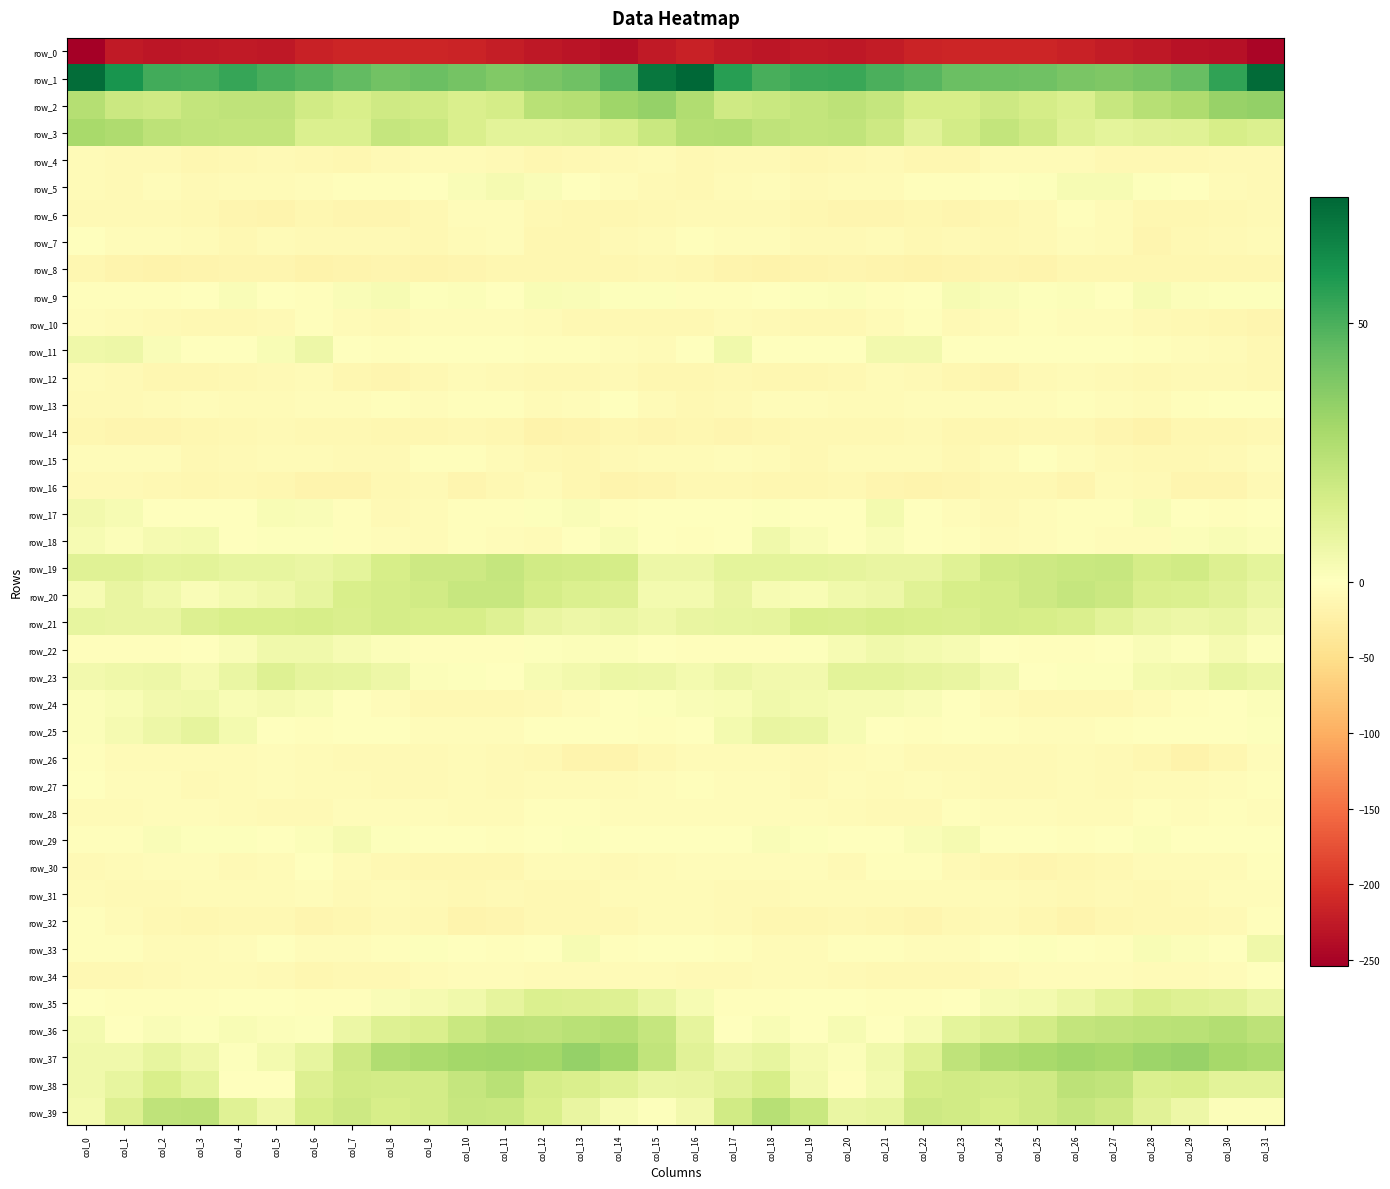

How many values in the row_31 series are below -7?

22